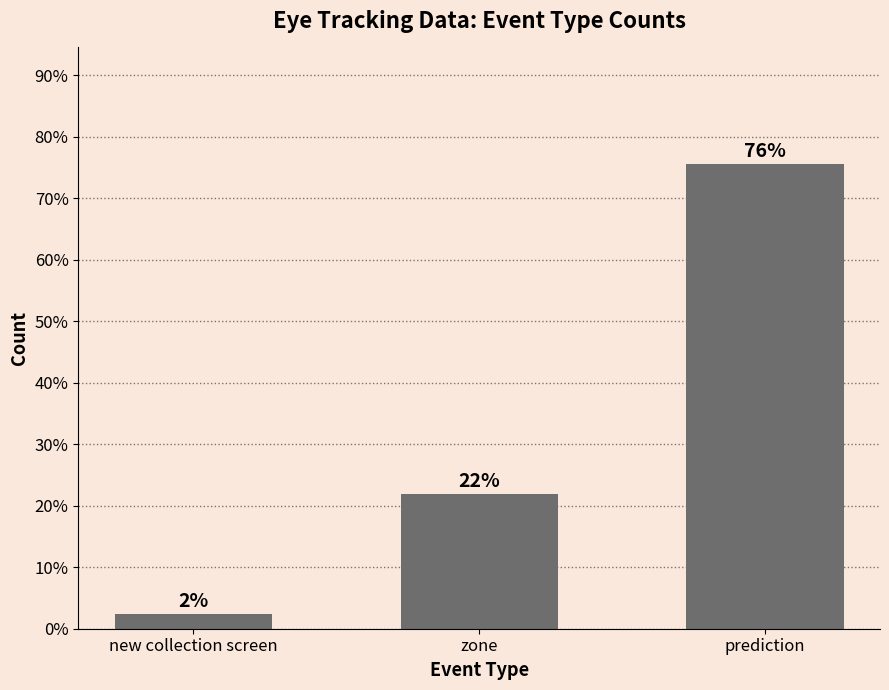

How many bars are there in total?

3